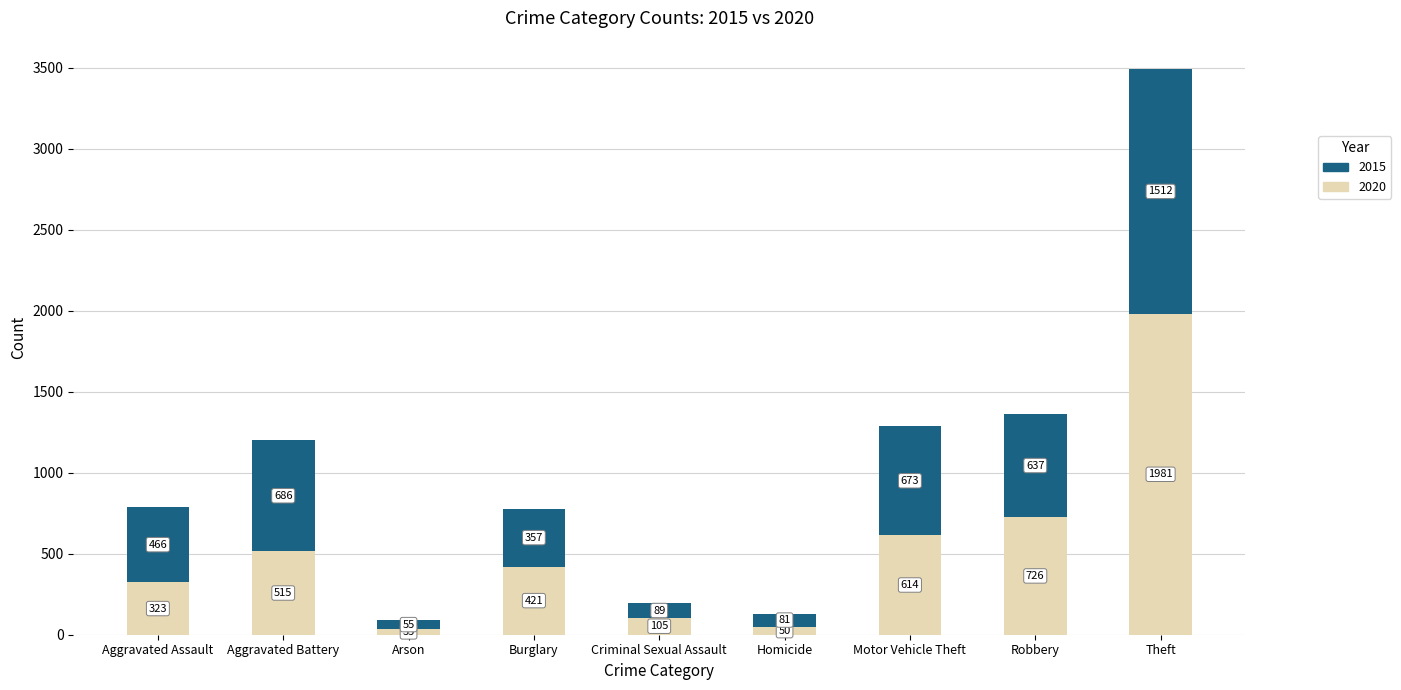

Are the bars grouped side by side (vs. stacked)?

No